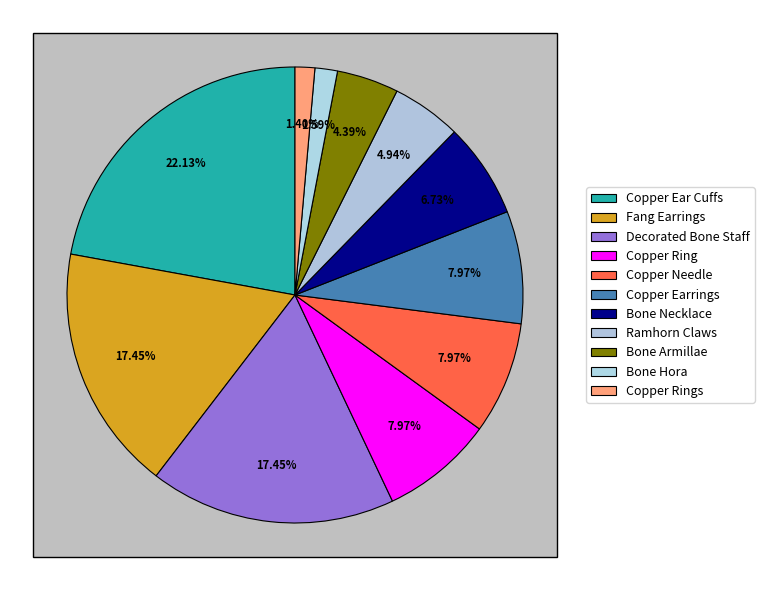

True or false: Copper Wristlets accounts for 6% of the total.

False